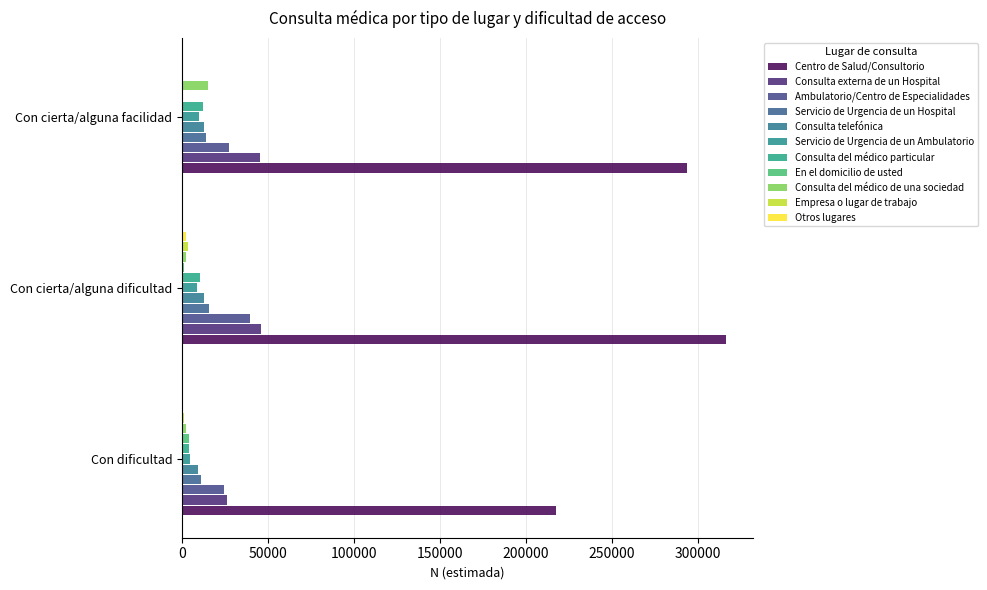

At which category does the chart reach its peak across all series?

Con cierta/alguna dificultad